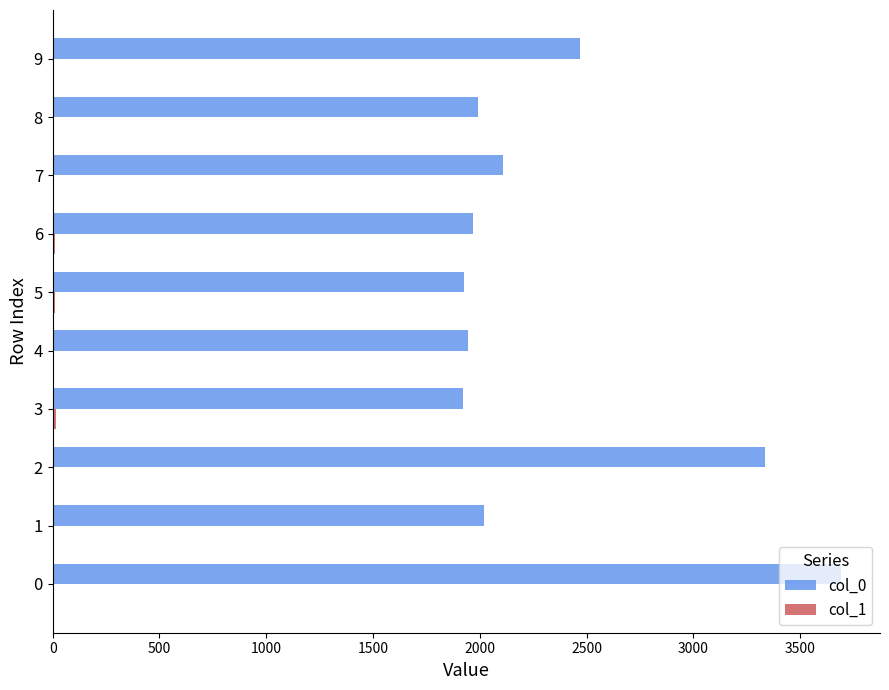

What is the maximum value shown in the chart?

3689